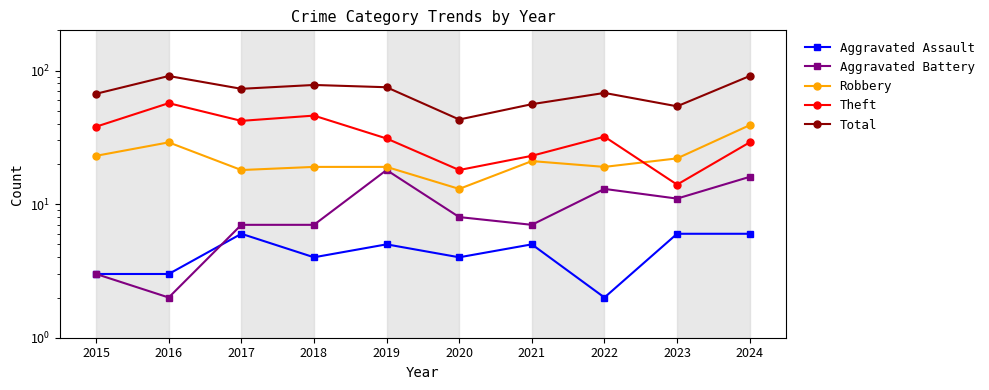

True or false: Robbery and Theft cross at least once.

True